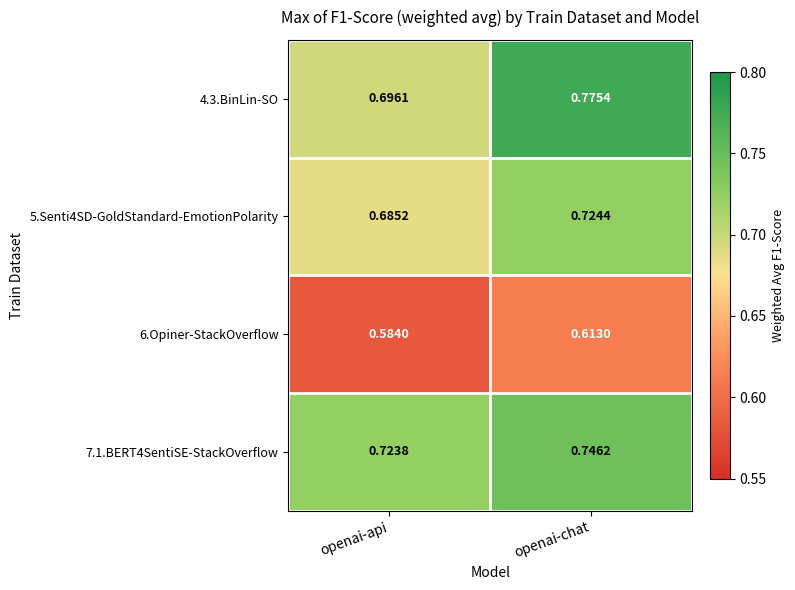

Rank the series at openai-api from lowest to highest value.

6.Opiner-StackOverflow, 5.Senti4SD-GoldStandard-EmotionPolarity, 4.3.BinLin-SO, 7.1.BERT4SentiSE-StackOverflow